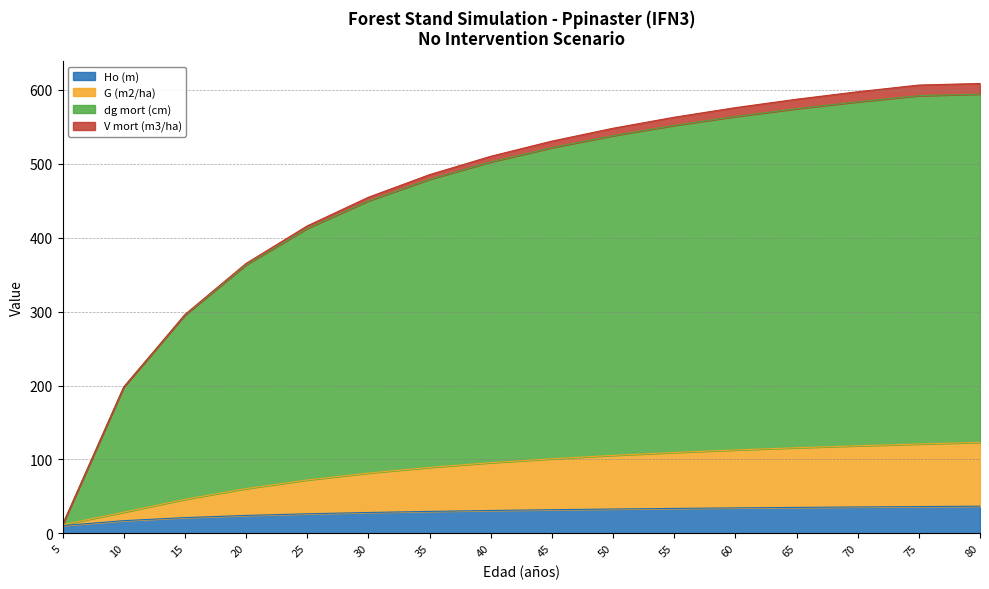

What is the highest value of the Ho (m) series?

36.7